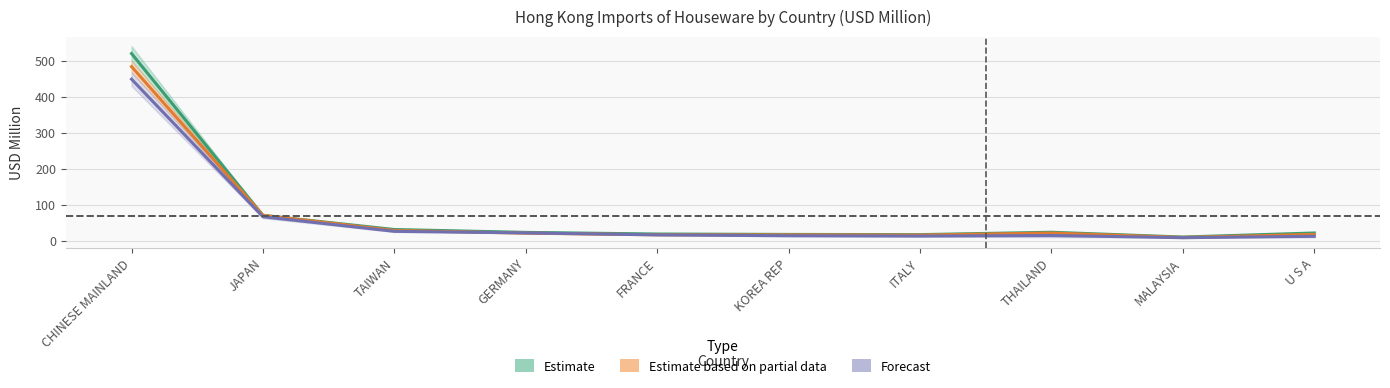

How many lines are shown in the chart?

3